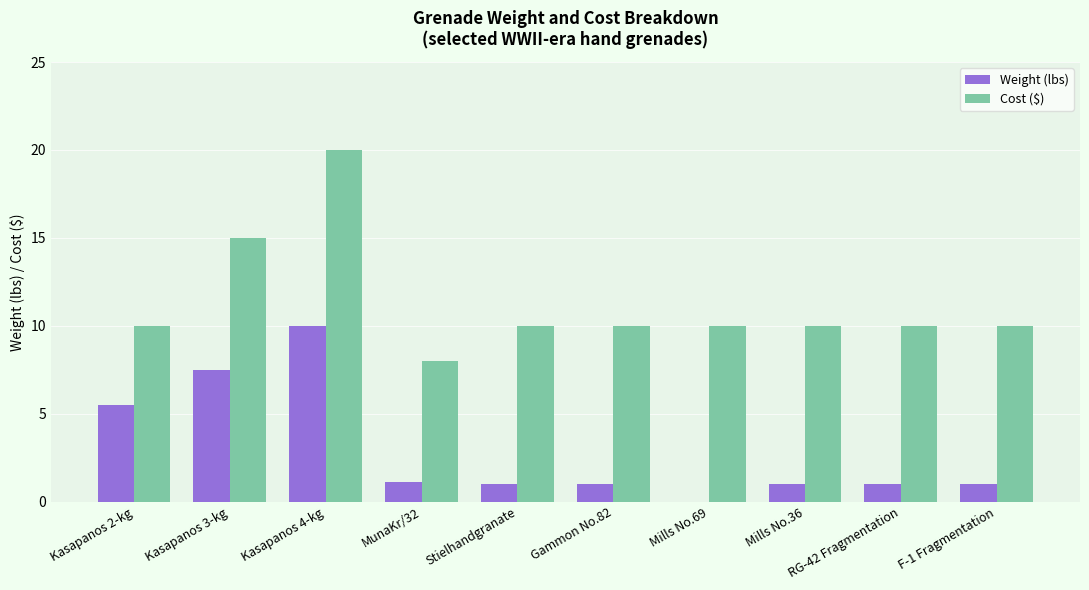

Reading left to right, what are all the values shown in this chart?

Weight (lbs): Kasapanos 2-kg=5.5	Kasapanos 3-kg=7.5	Kasapanos 4-kg=10.0	MunaKr/32=1.1	Stielhandgranate=1.0	Gammon No.82=1.0	Mills No.69=0.0	Mills No.36=1.0	RG-42 Fragmentation=1.0	F-1 Fragmentation=1.0
Cost ($): Kasapanos 2-kg=10.0	Kasapanos 3-kg=15.0	Kasapanos 4-kg=20.0	MunaKr/32=8.0	Stielhandgranate=10.0	Gammon No.82=10.0	Mills No.69=10.0	Mills No.36=10.0	RG-42 Fragmentation=10.0	F-1 Fragmentation=10.0